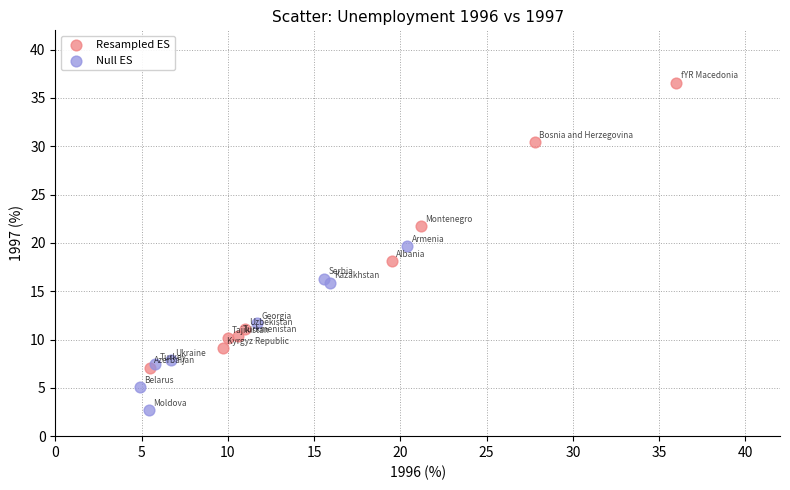

Which series has the widest spread of Y values?

Resampled ES